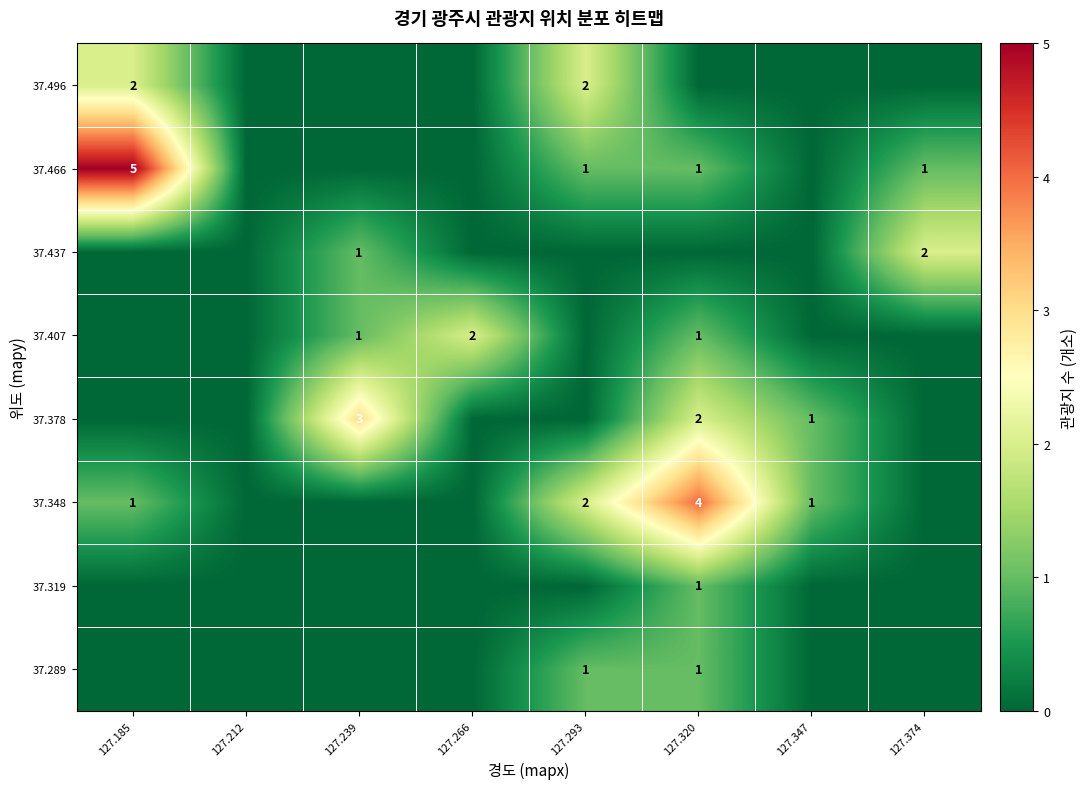

Is it true that 37.496 equals 2 at 127.293?

True